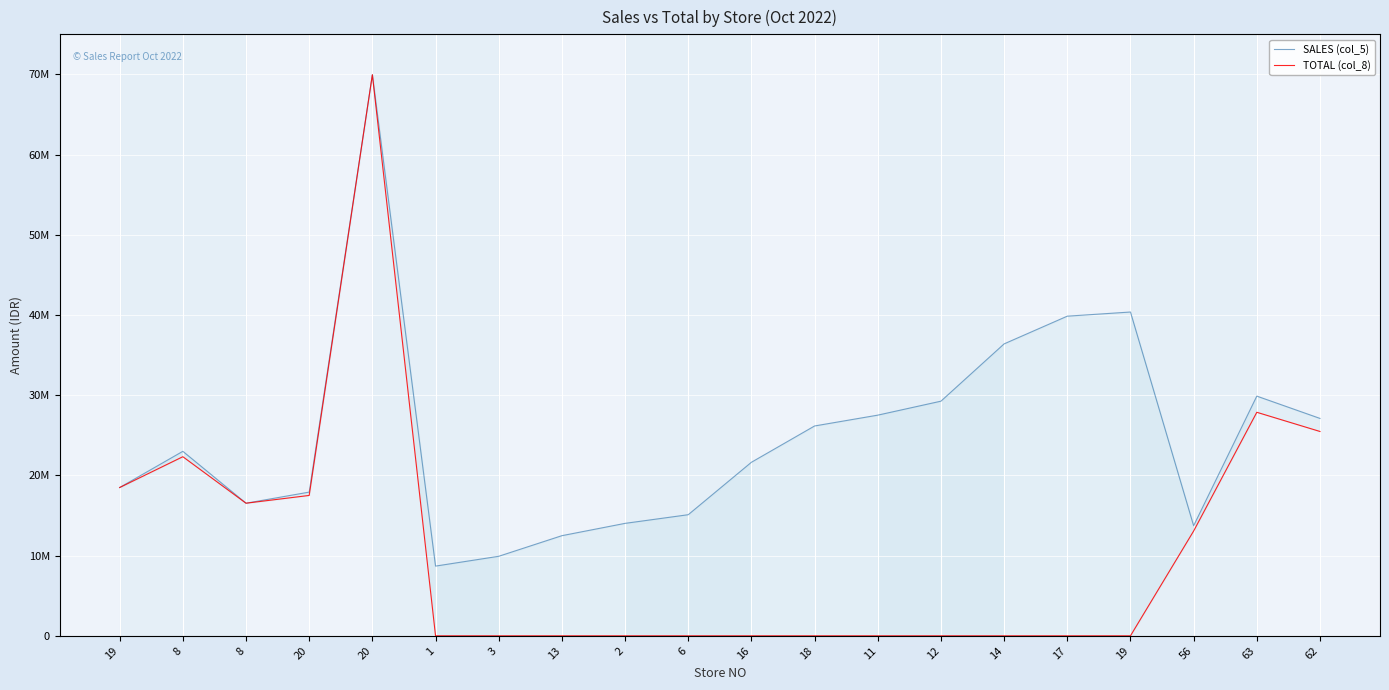

At which category is the sum across all series the highest?

20